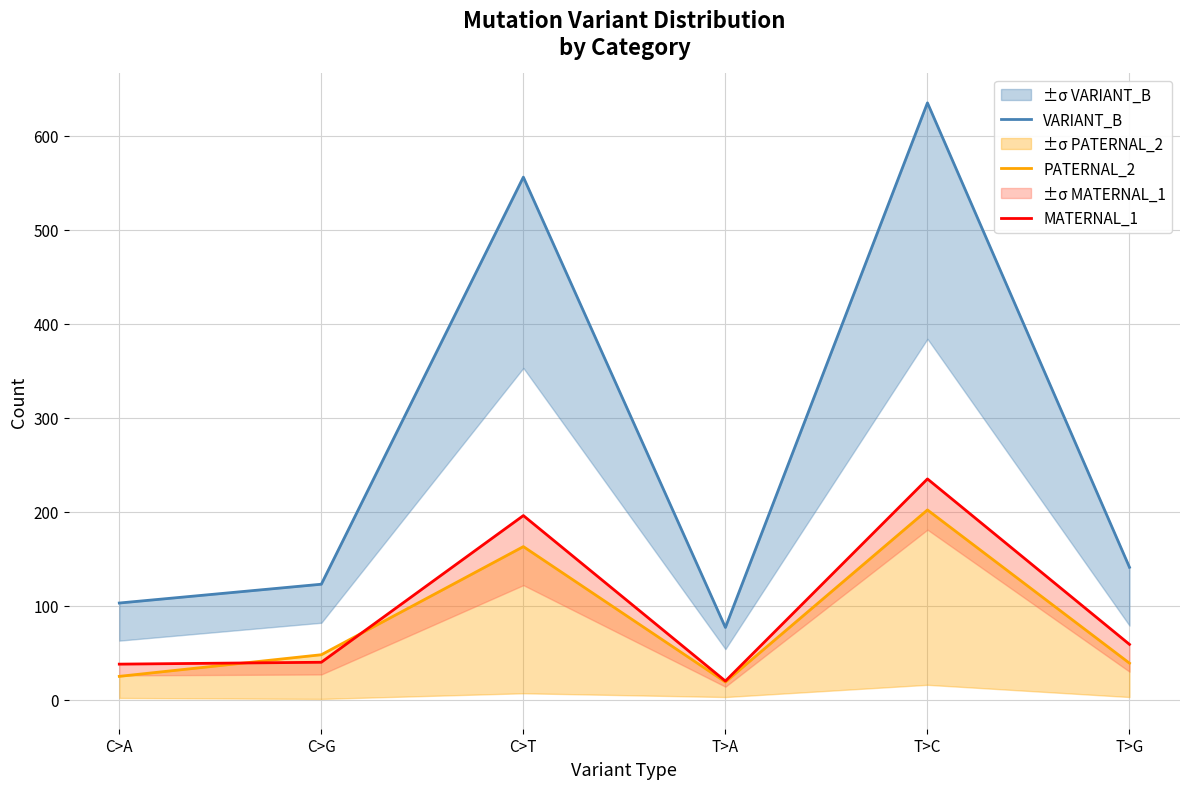

In PATERNAL_2, how many points are lower than both neighbors (excluding endpoints)?

1